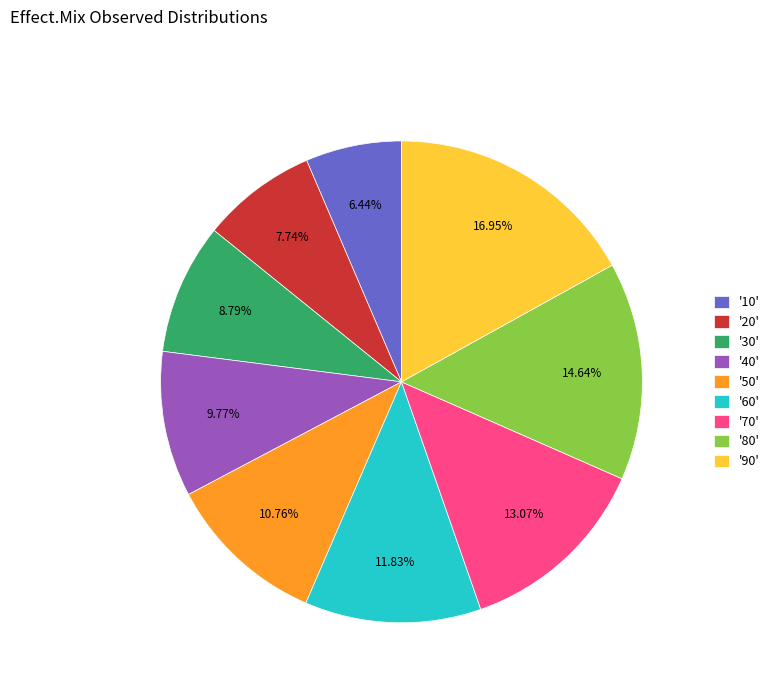

Between '10' and '40', which is larger?

'40'